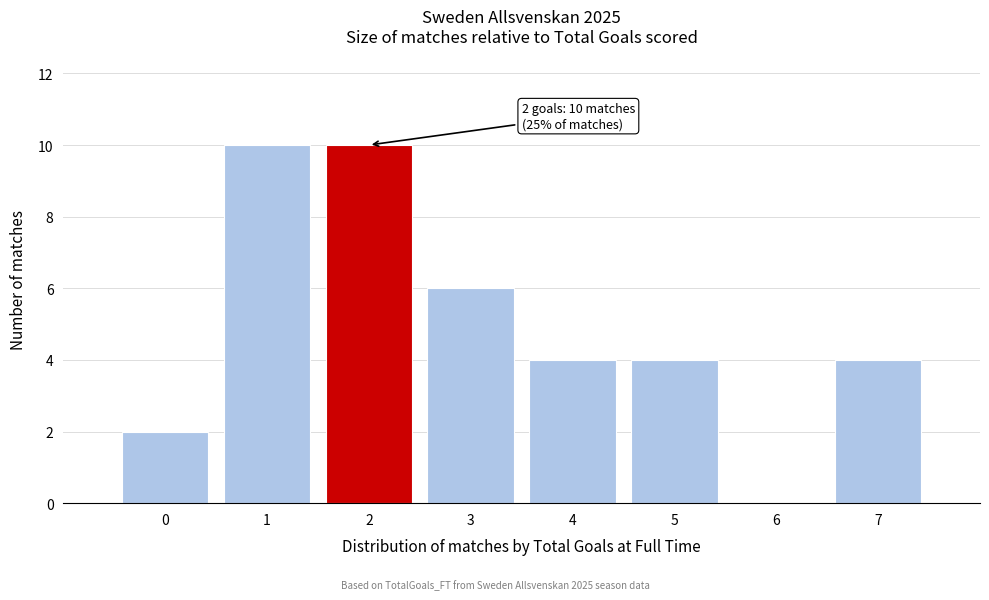

Reading left to right, list all the values displayed in this chart.

0=2	1=10	2=10	3=6	4=4	5=4	6=0	7=4